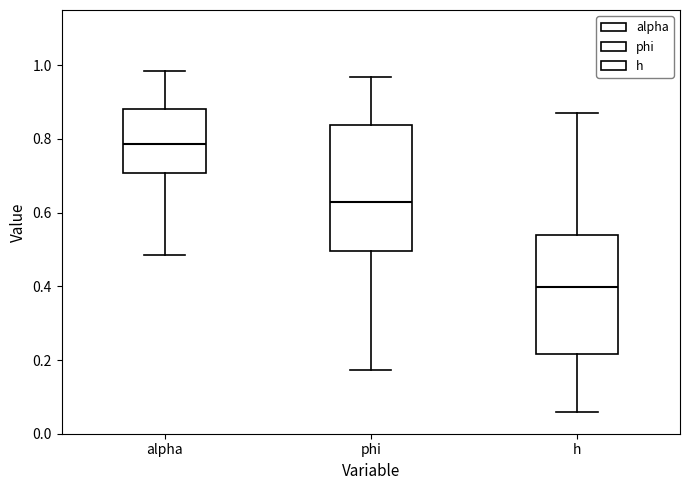

Which box's median line is the highest?

alpha